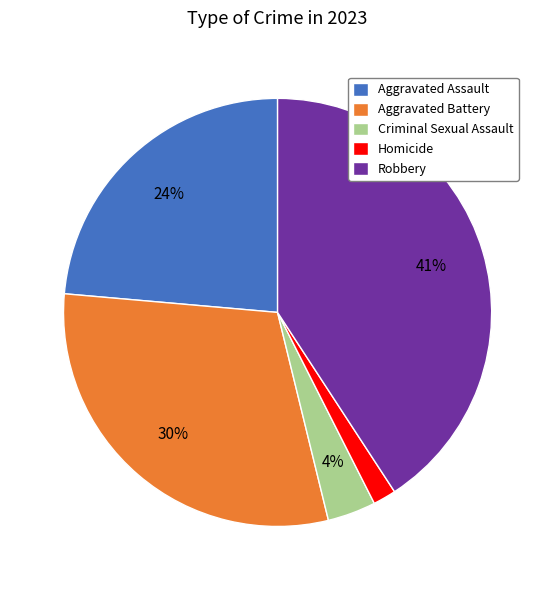

Which slice is the largest?

Robbery